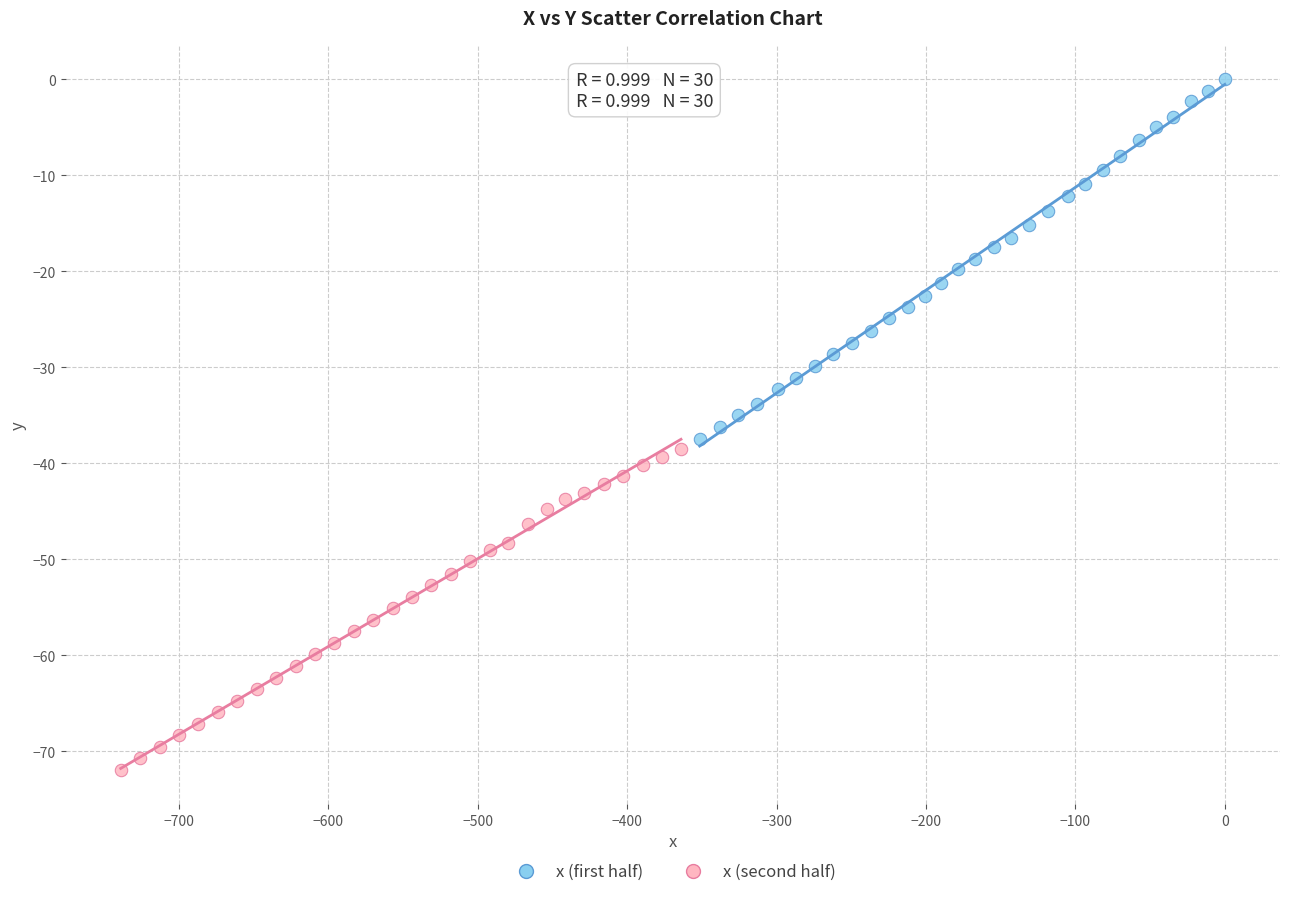

Which series contains the lowest Y value?

x (second half)